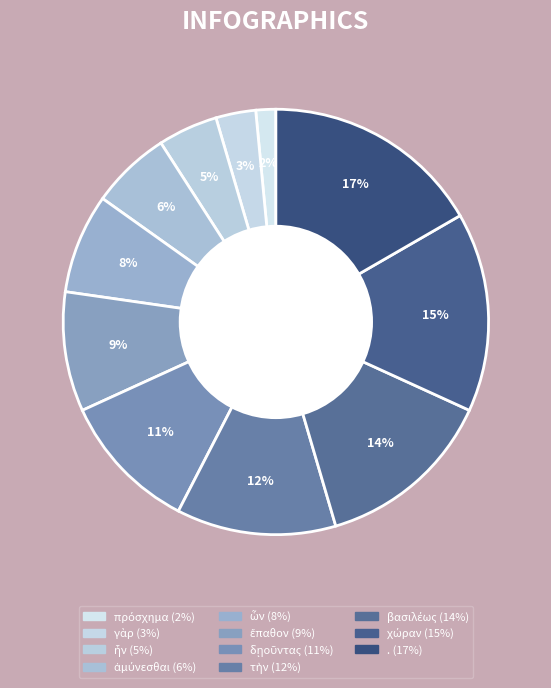

What is the ratio of the value at ἀμύνεσθαι to the value at γὰρ?

2.0